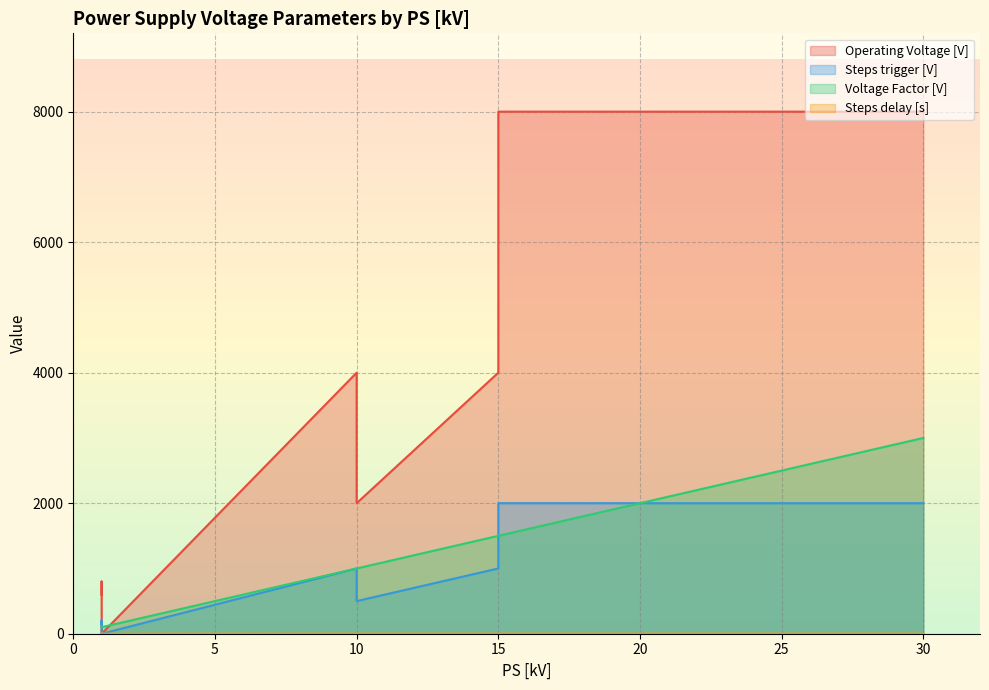

Is it true that Operating Voltage [V] equals 8000 at 15?

True